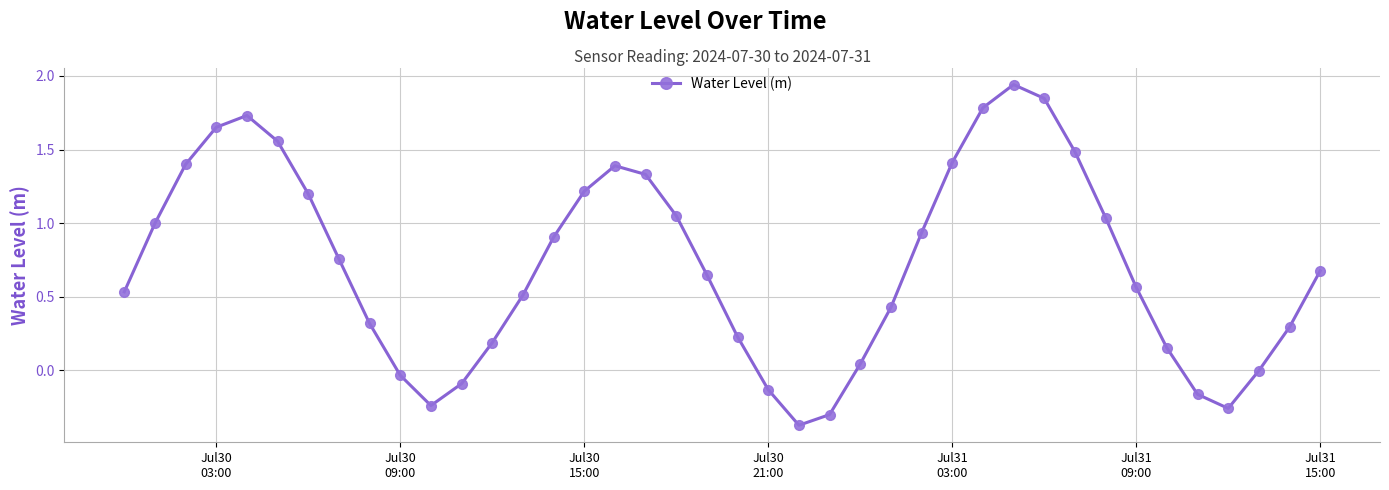

How many points are higher than both their immediate neighbors (excluding endpoints)?

3